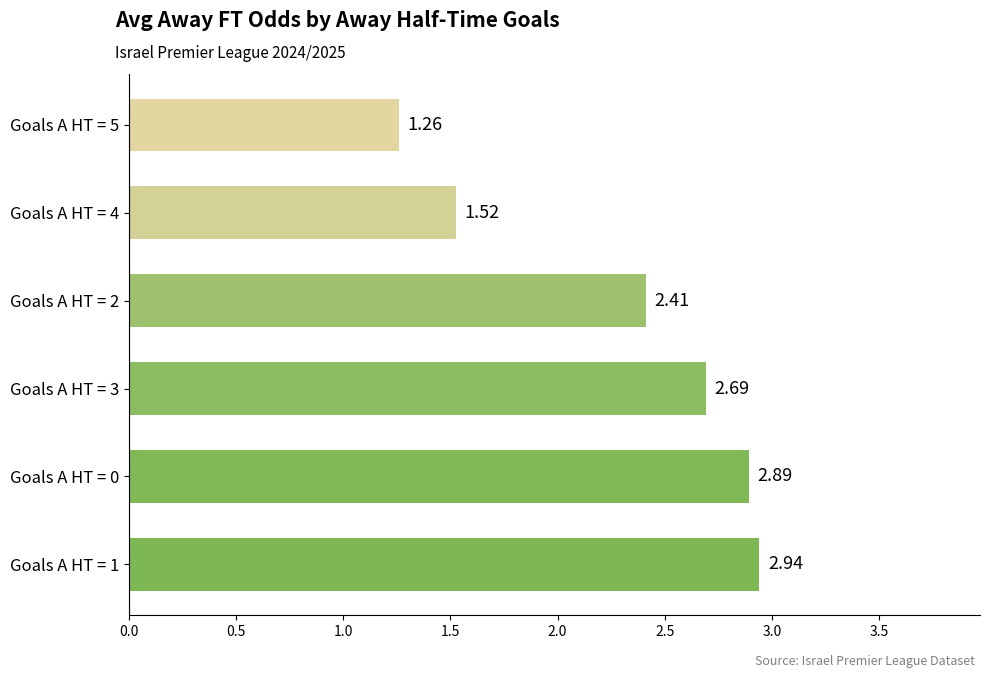

How many categories are shown in the chart?

6